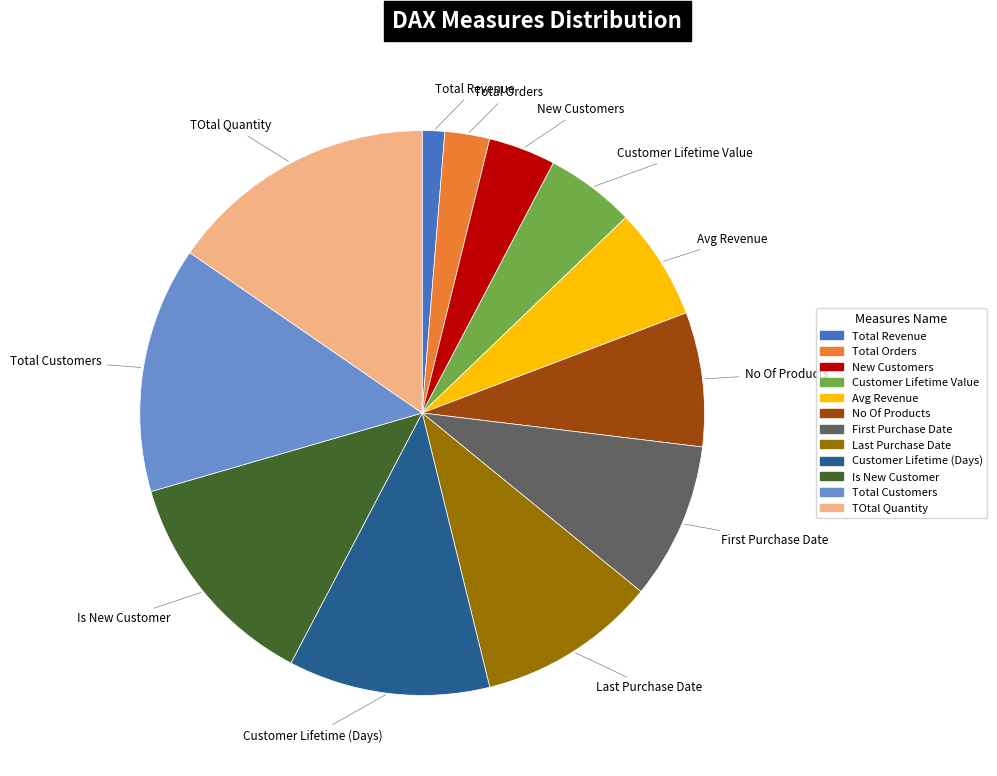

Does New Customers represent more than half of the total?

No